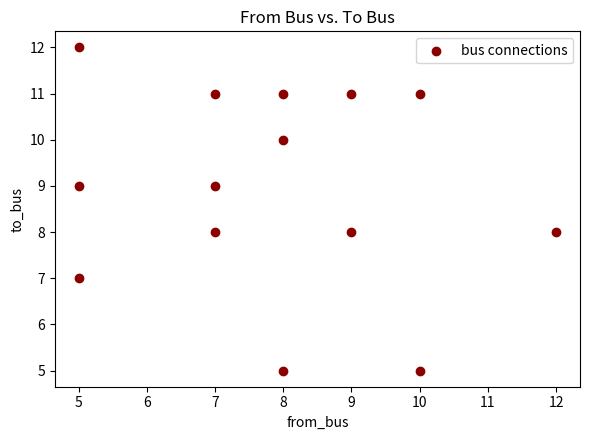

What is the range of X values (max minus min)?

7